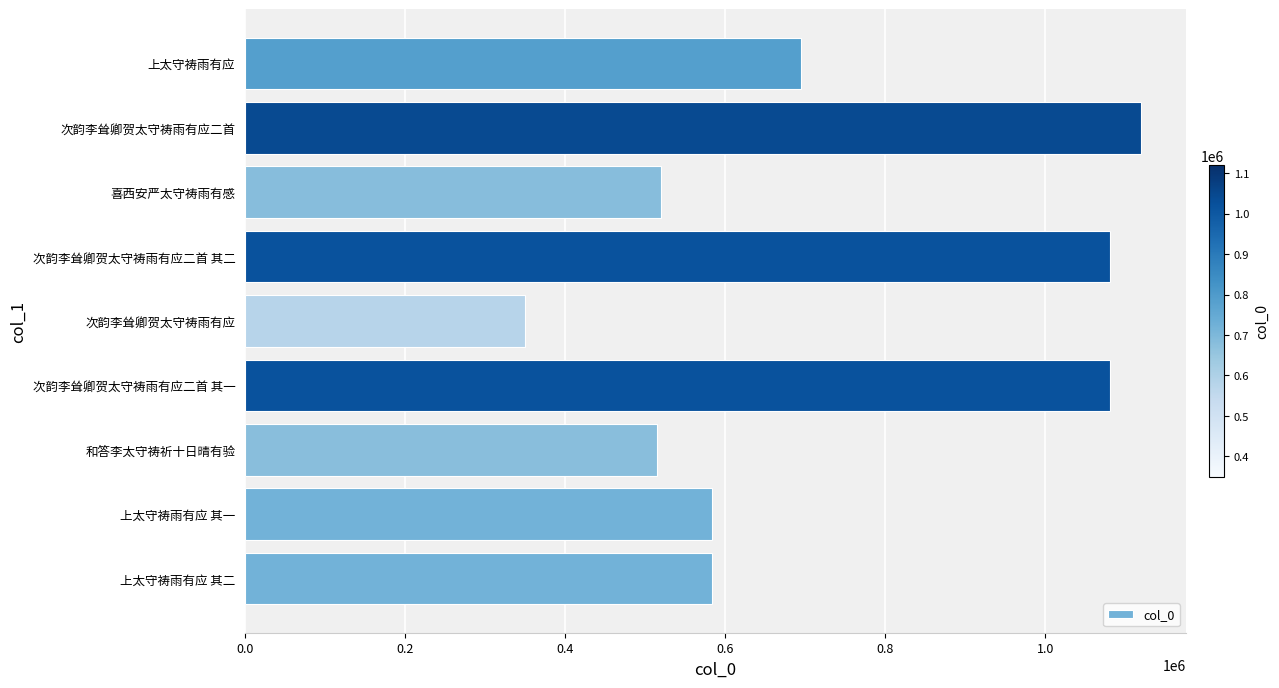

Between 上太守祷雨有应 and 次韵李耸卿贺太守祷雨有应, which is larger?

上太守祷雨有应